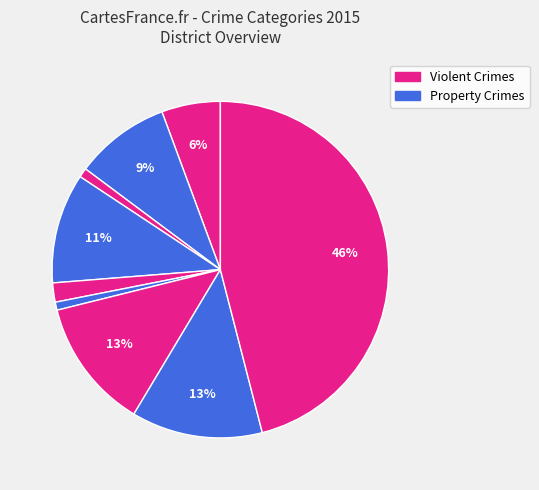

How many segments does this pie chart have?

9